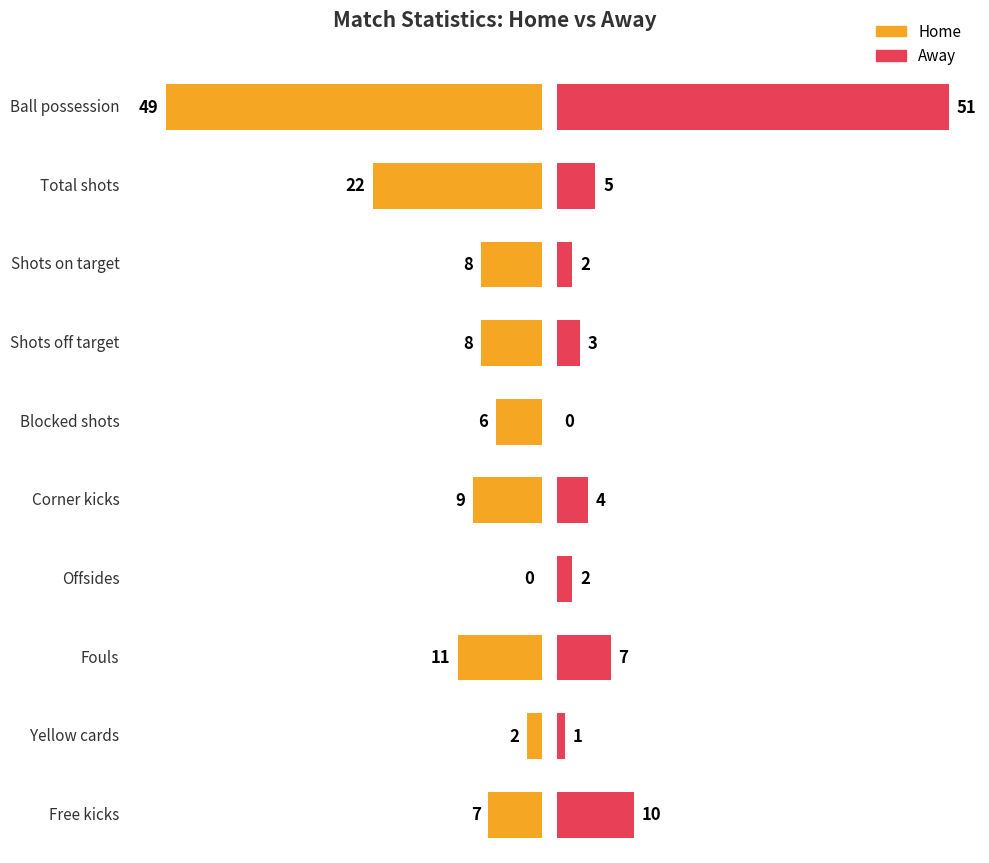

List the labels in order of home value, largest first.

Ball possession, Total shots, Fouls, Corner kicks, Shots on target, Shots off target, Free kicks, Blocked shots, Yellow cards, Offsides